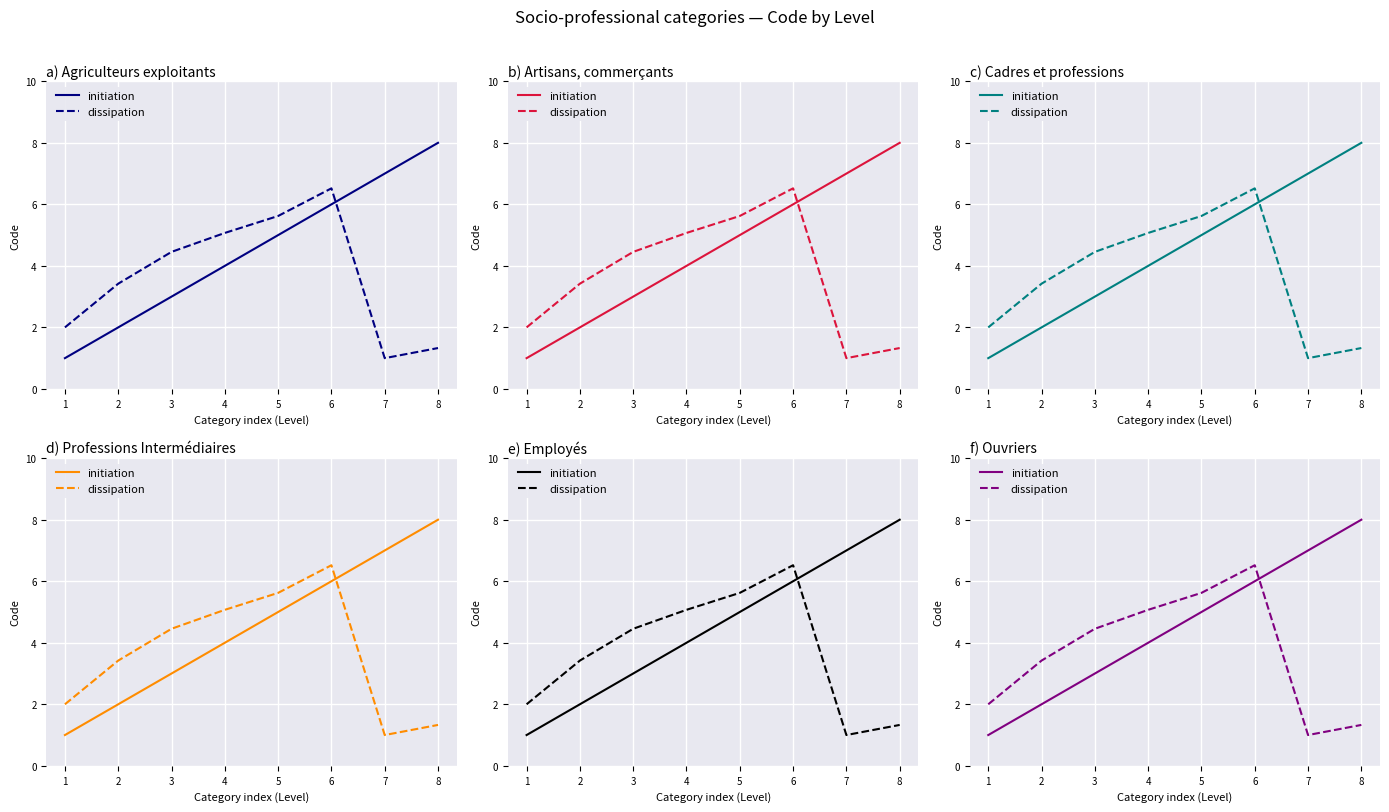

What is the difference between the highest and lowest values at 3?

1.5